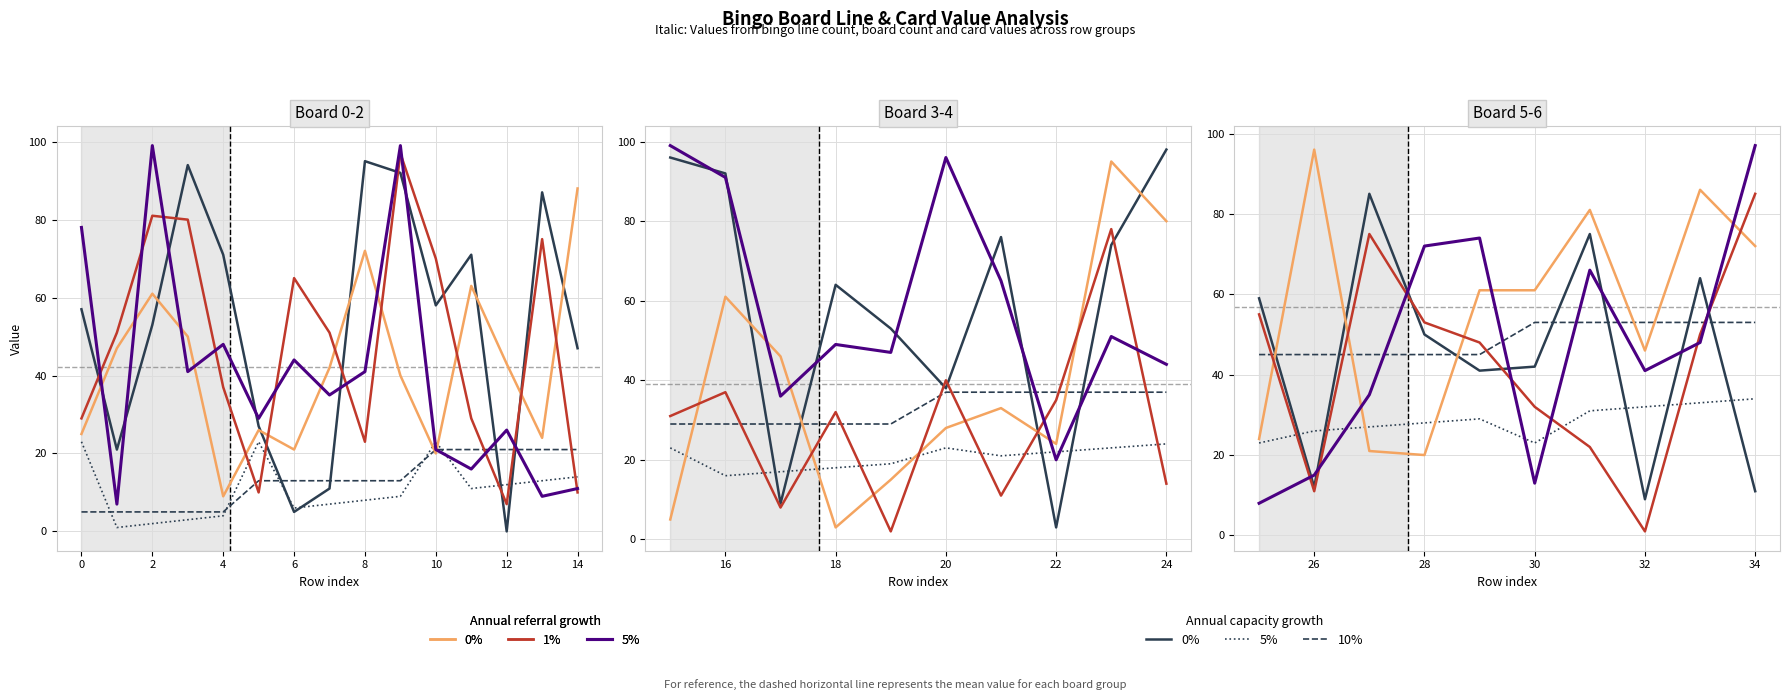

How many distinct data groups are displayed?

6